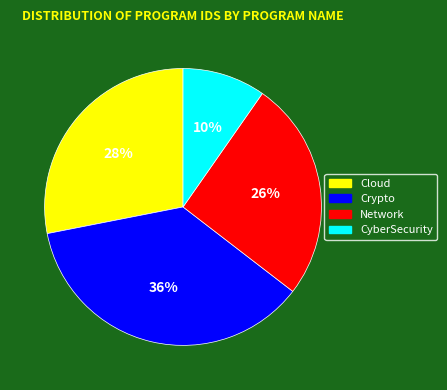

Count the number of slices in the pie.

4